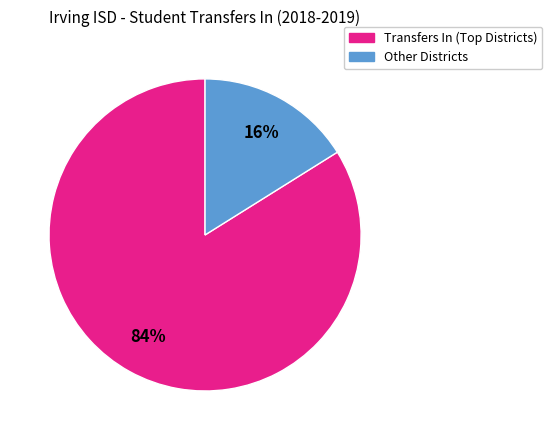

Does any single category account for the majority?

Yes